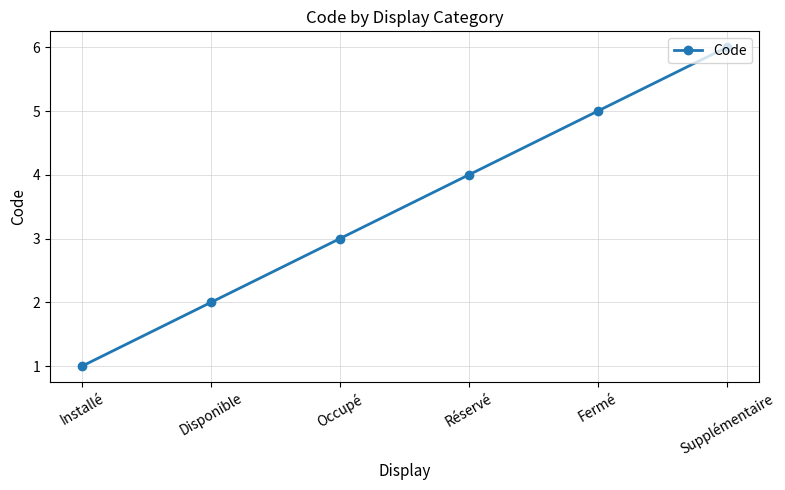

How many distinct data groups are displayed?

1